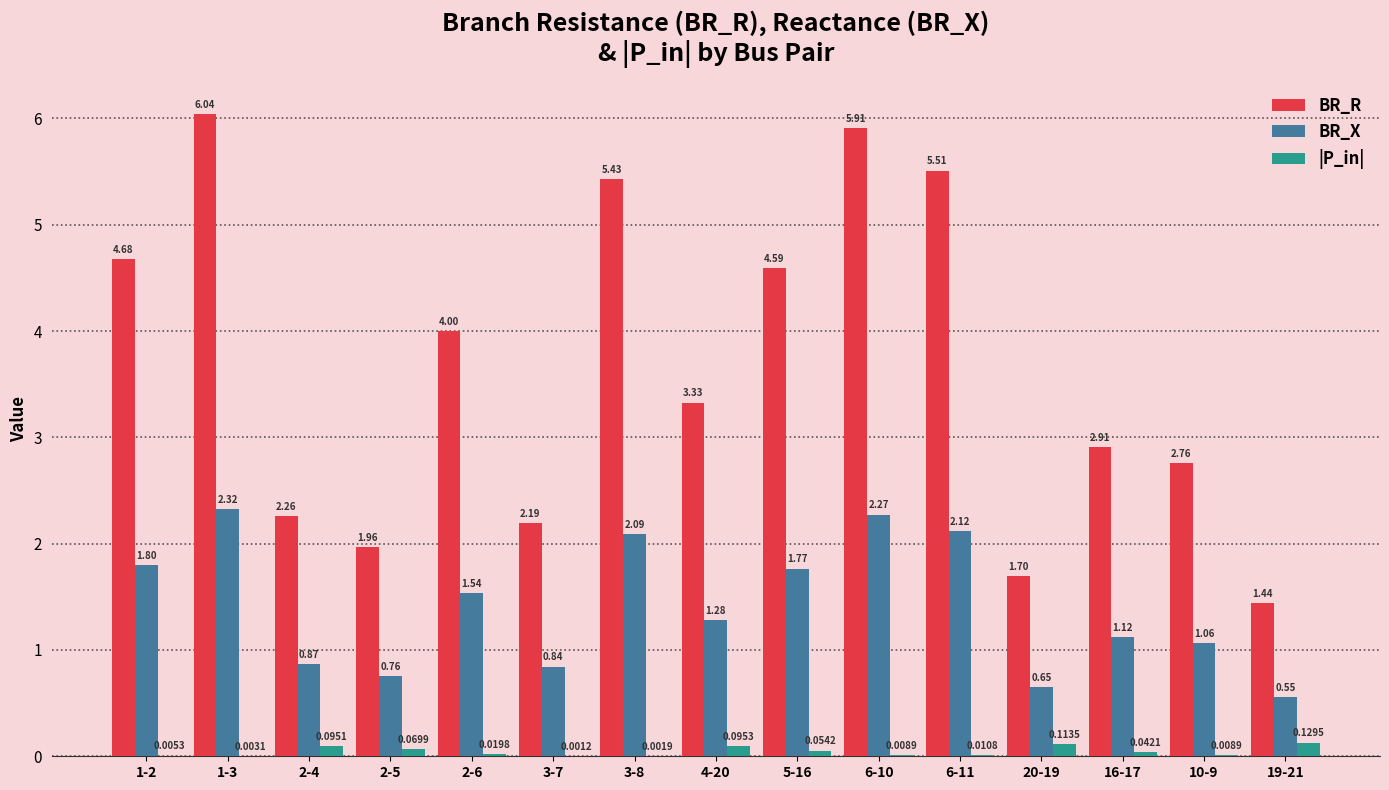

What is the sum of all BR_X values?

21.0